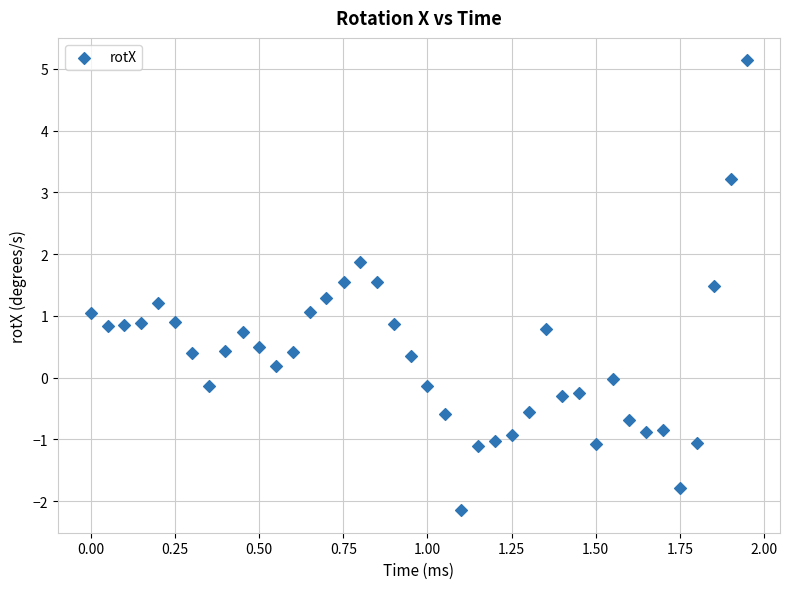

What is the range of X values (max minus min)?

1.9